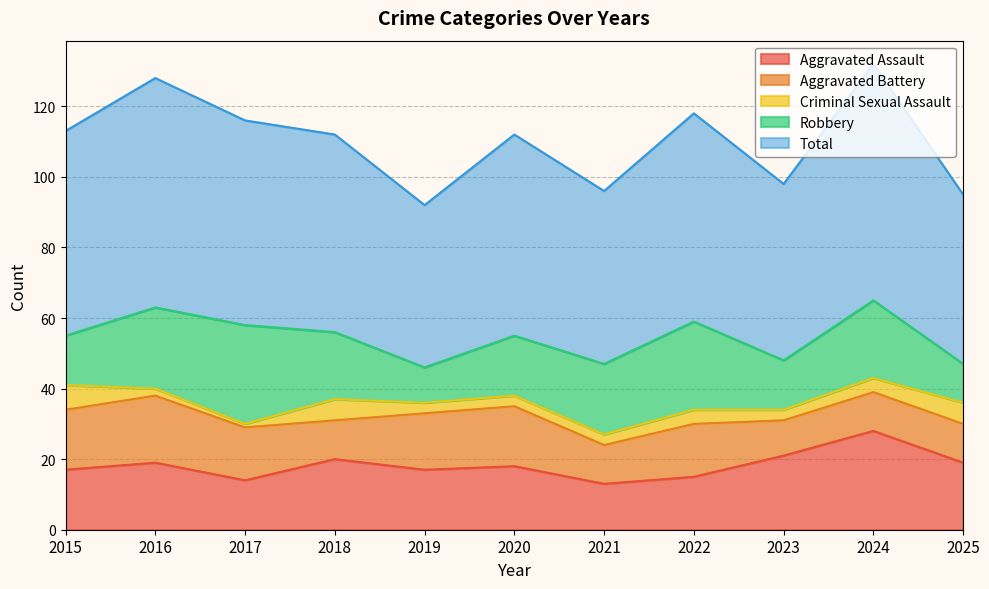

Does the chart have visible grid lines?

Yes